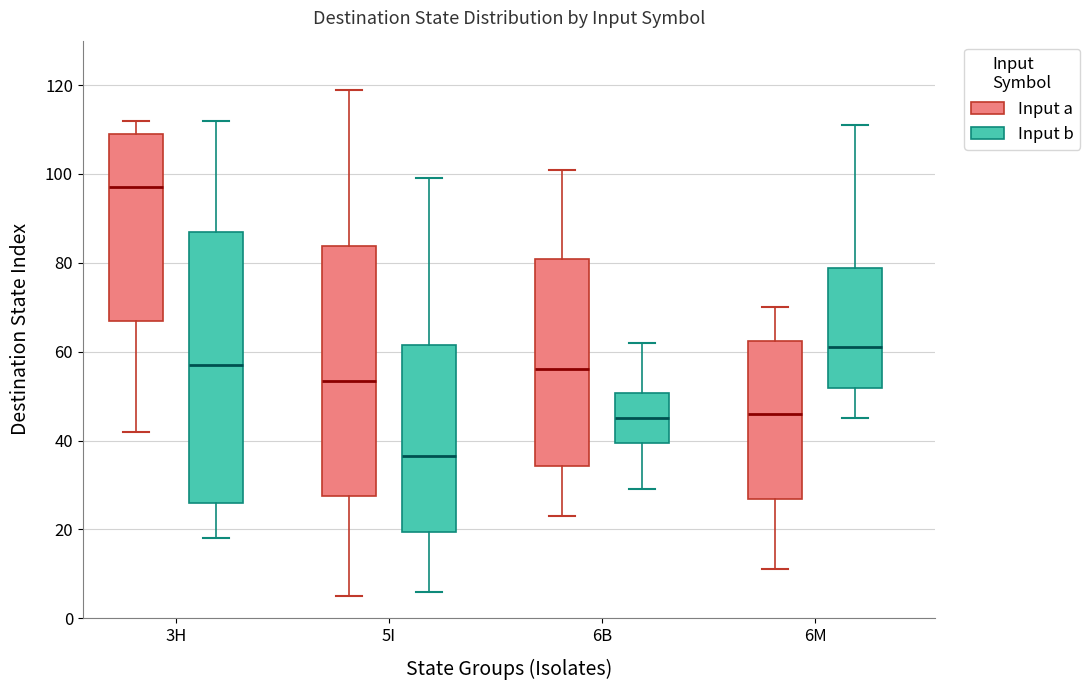

Reading left to right, transcribe this box plot: for each box, give where its median line is, the range the box spans, and where its two whiskers end, as read against the y-axis. The values are not printed on the chart, so give them approximately, as read against the axis.

3H (Input a): median 98, box 68 to 110, whiskers 42 to 112
3H (Input b): median 58, box 26 to 88, whiskers 18 to 112
5I (Input a): median 54, box 28 to 84, whiskers 6 to 120
5I (Input b): median 36, box 20 to 62, whiskers 6 to 100
6B (Input a): median 56, box 34 to 80, whiskers 24 to 102
6B (Input b): median 46, box 40 to 50, whiskers 30 to 62
6M (Input a): median 46, box 26 to 62, whiskers 12 to 70
6M (Input b): median 62, box 52 to 78, whiskers 46 to 112